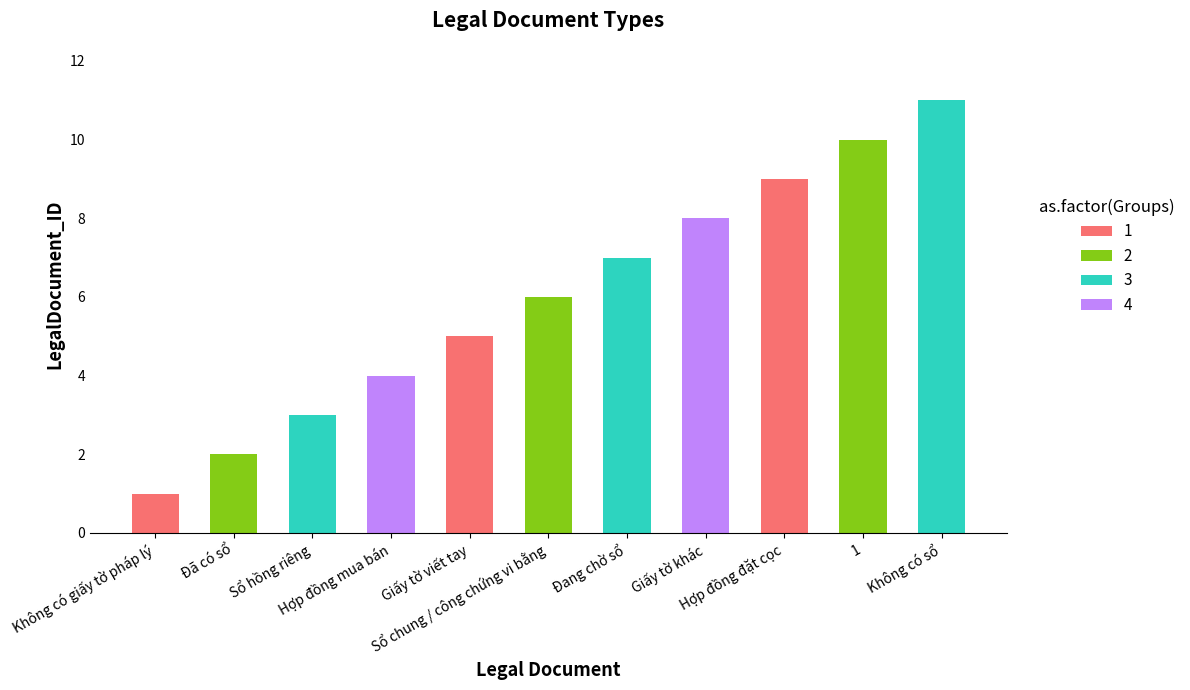

Which has a higher value, Sổ hồng riêng or Sổ chung / công chứng vi bằng?

Sổ chung / công chứng vi bằng